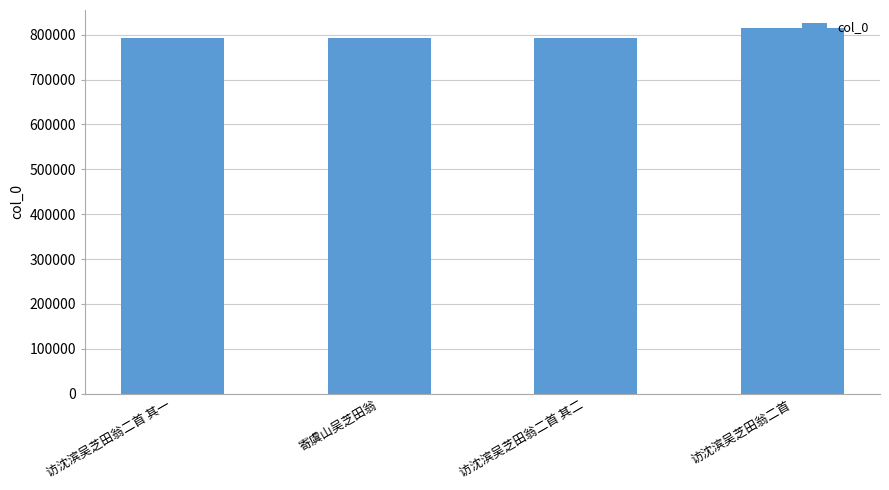

True or false: the data shows 1197720 at 访沈滨吴芝田翁二首.

False